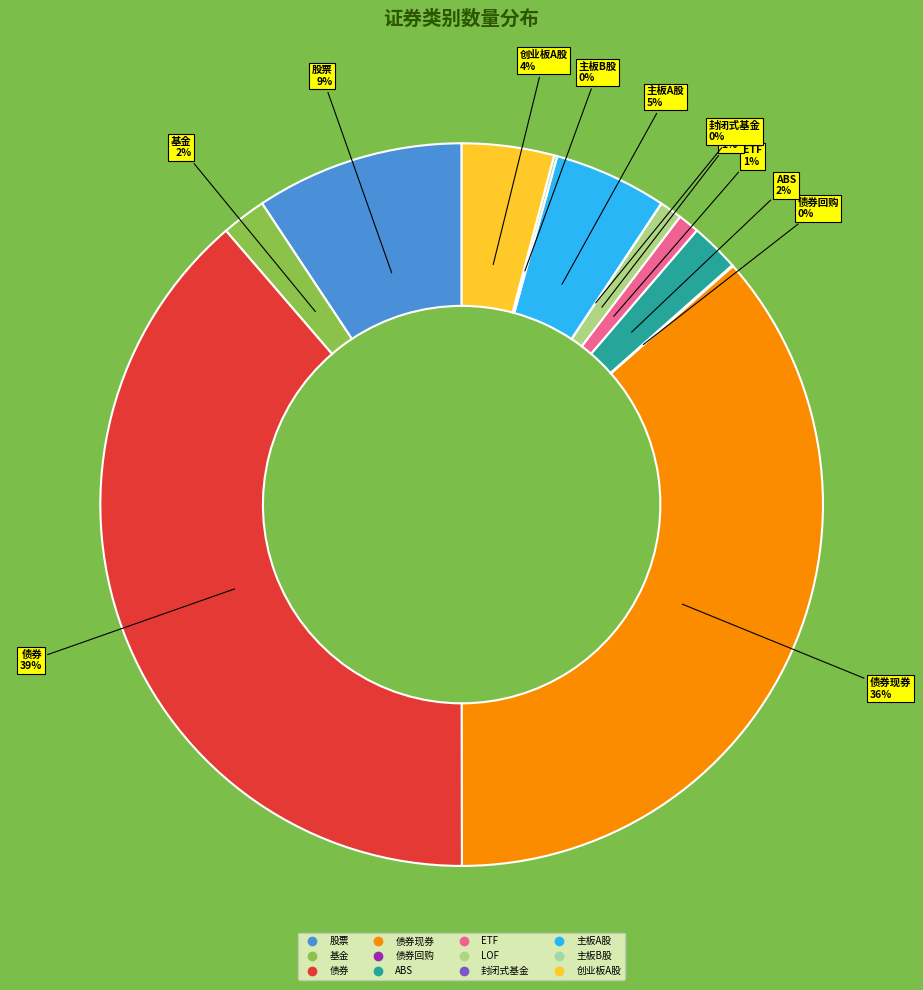

Is there any slice that represents more than half of the pie?

No